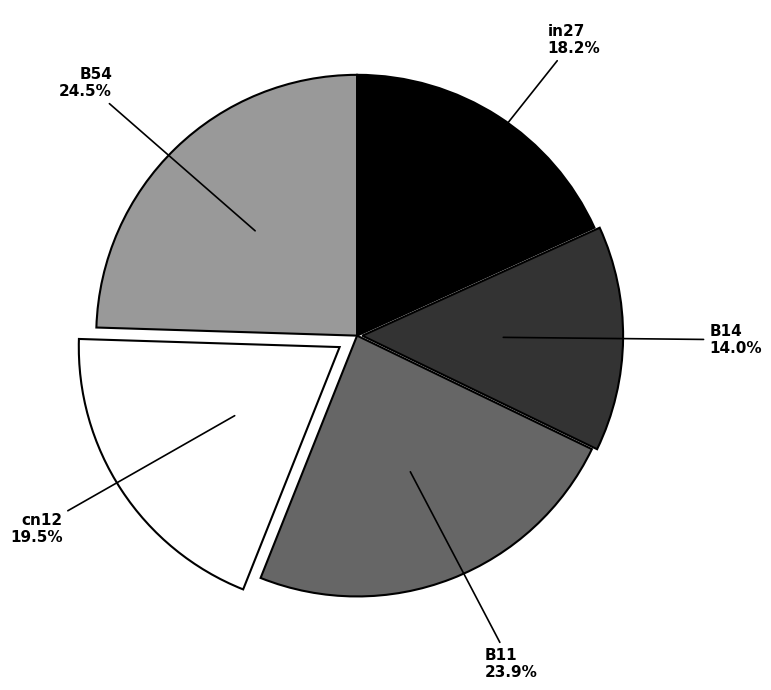

Which slice is the largest?

B54